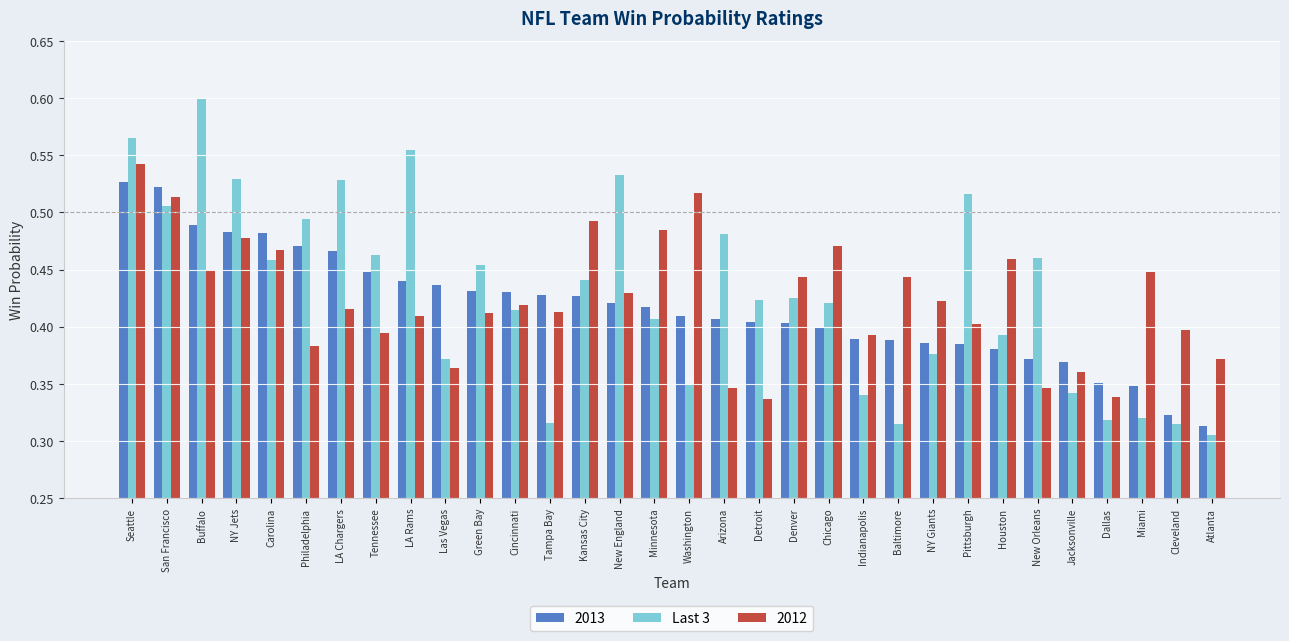

At which label is Last 3 closest to 0?

Atlanta